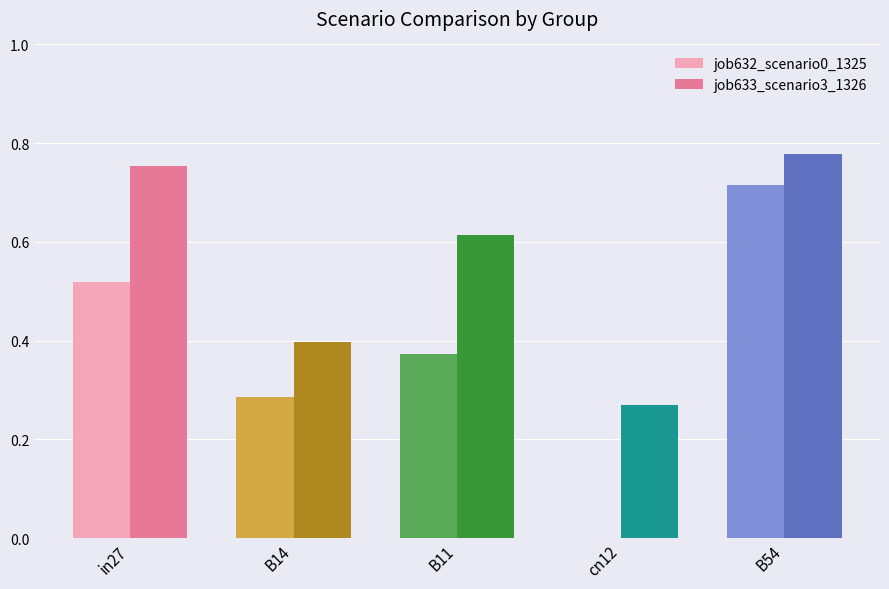

Which series changed the most between B14 and cn12?

job632_scenario0_1325